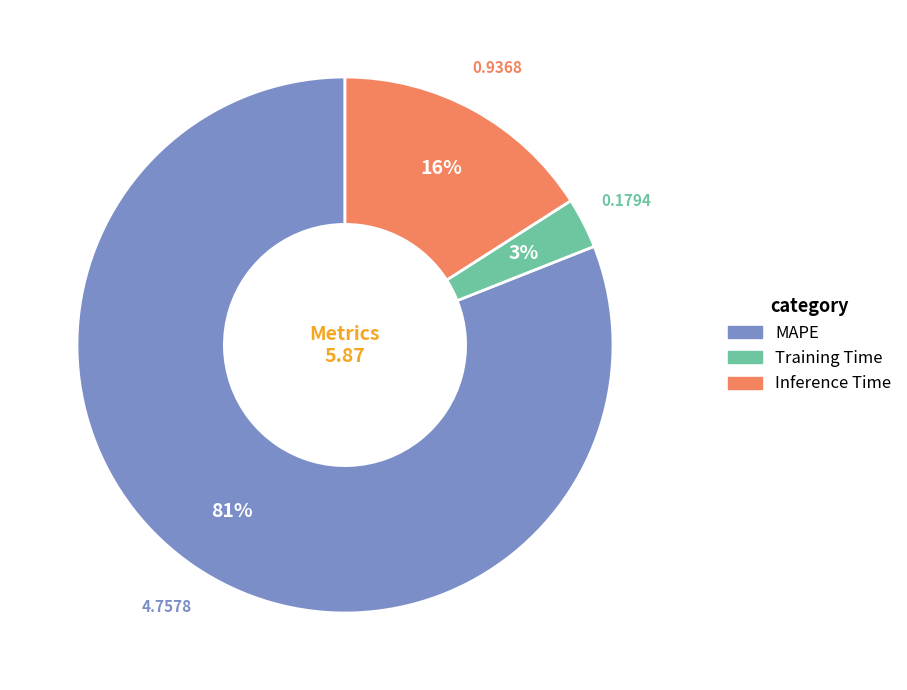

True or false: Inference Time accounts for 16% of the total.

True